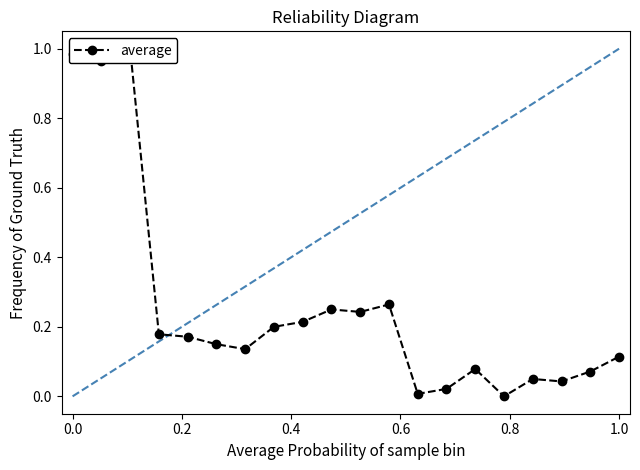

What is the difference between the maximum and minimum values?

1.0